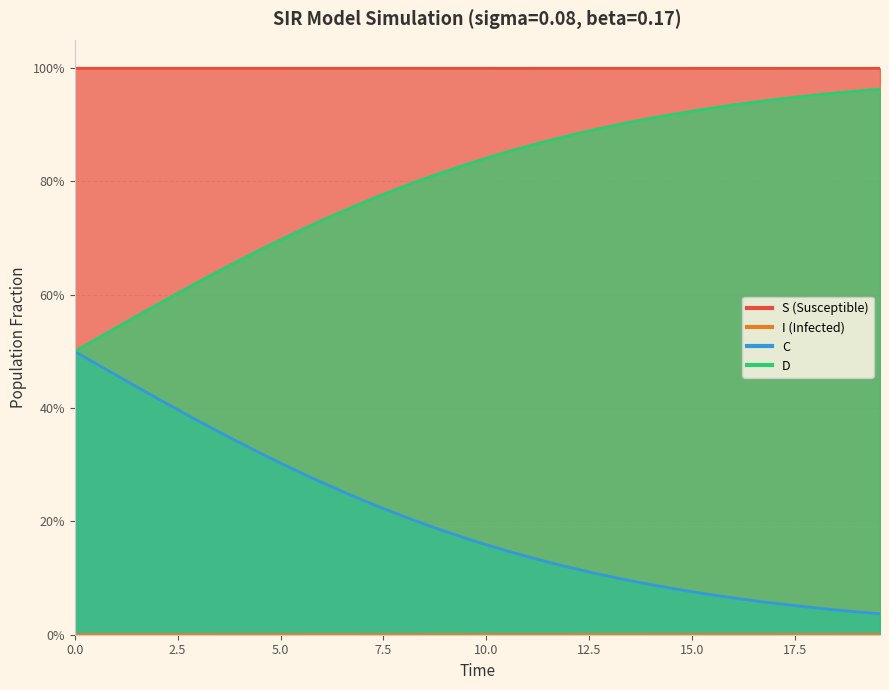

At how many categories does at least one series exceed 0?

40